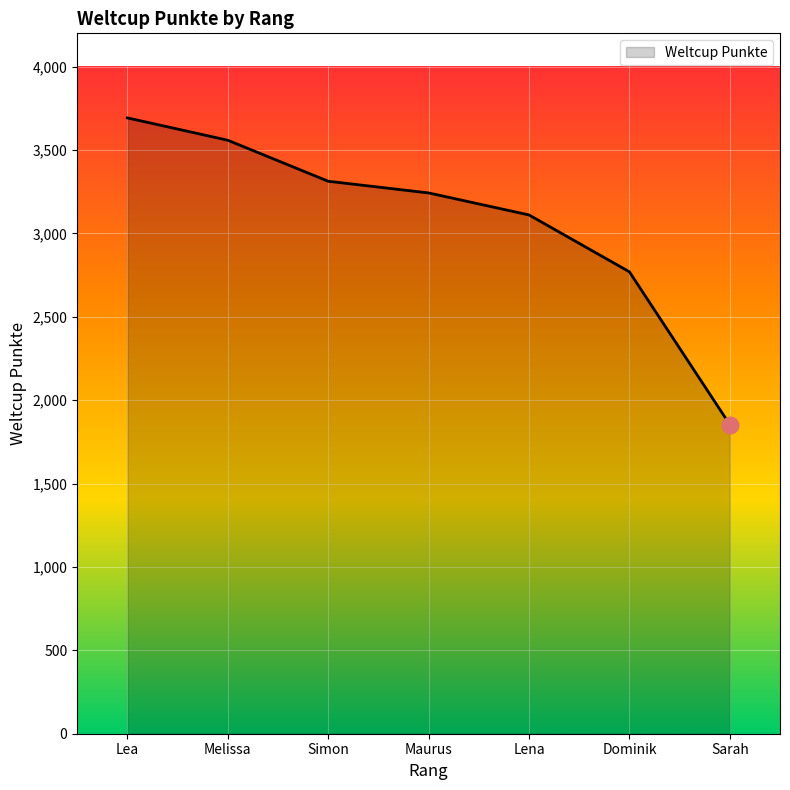

What is the sum of all values?

21543